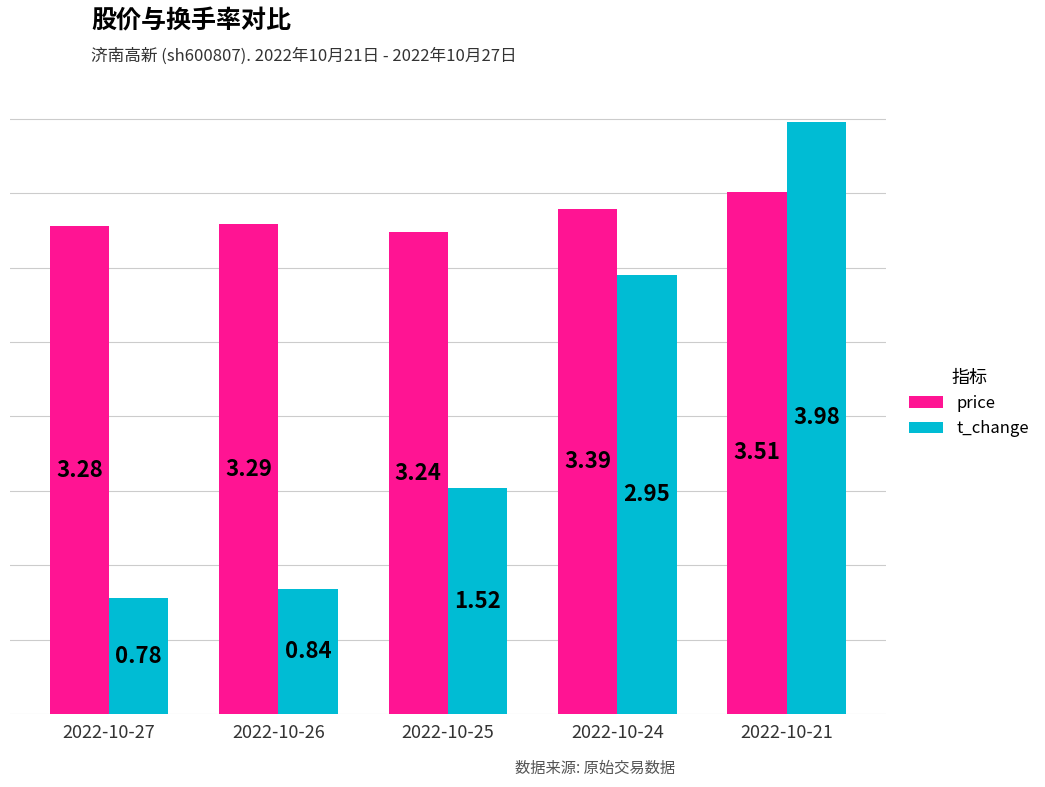

Between 2022-10-26 and 2022-10-21, which series saw the biggest shift?

t_change